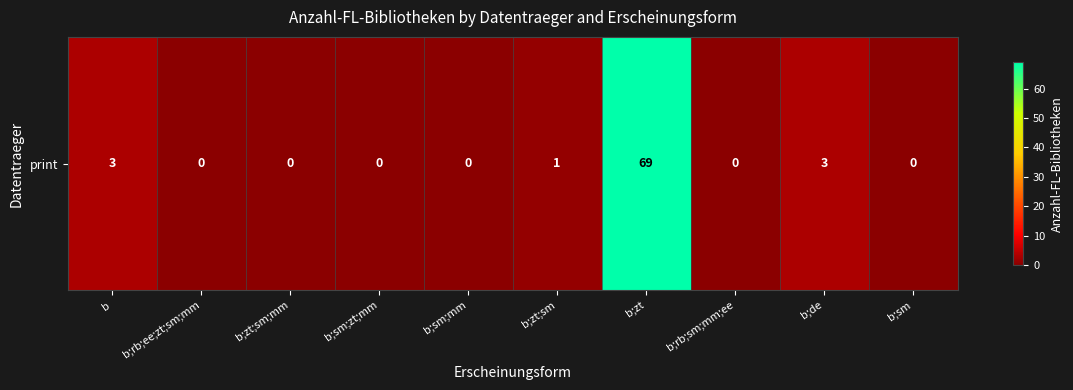

What is the average value?

8